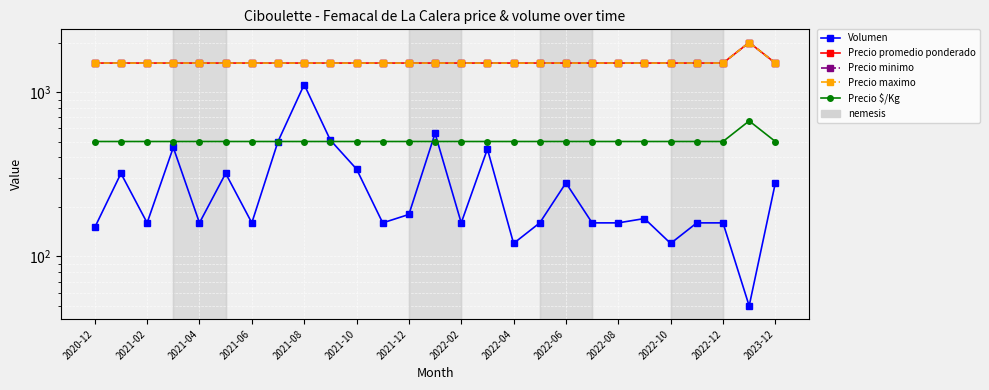

What position from the right is 15?

12